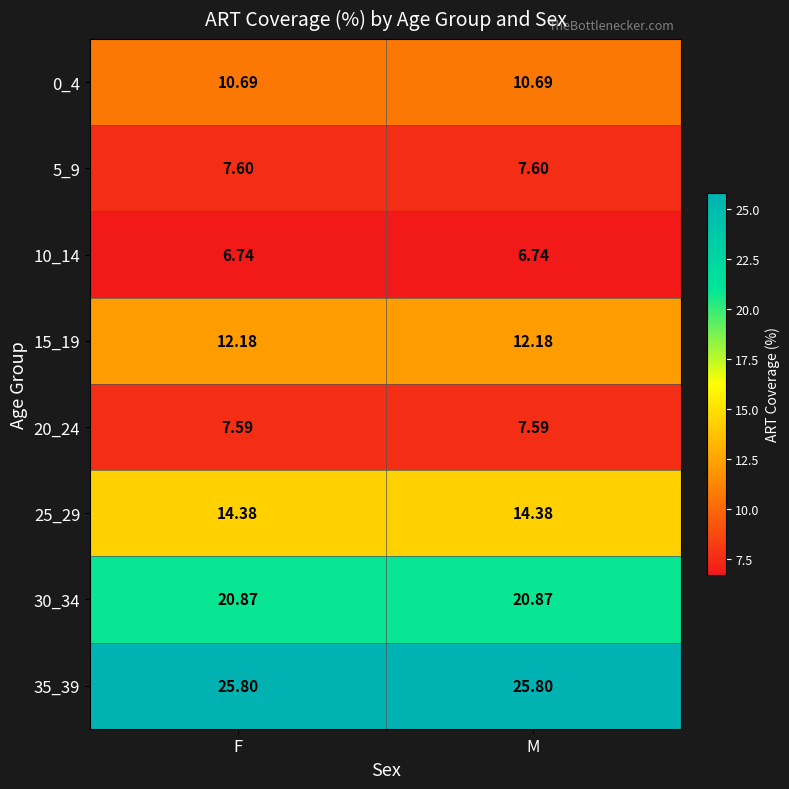

What is the greatest value displayed?

25.8